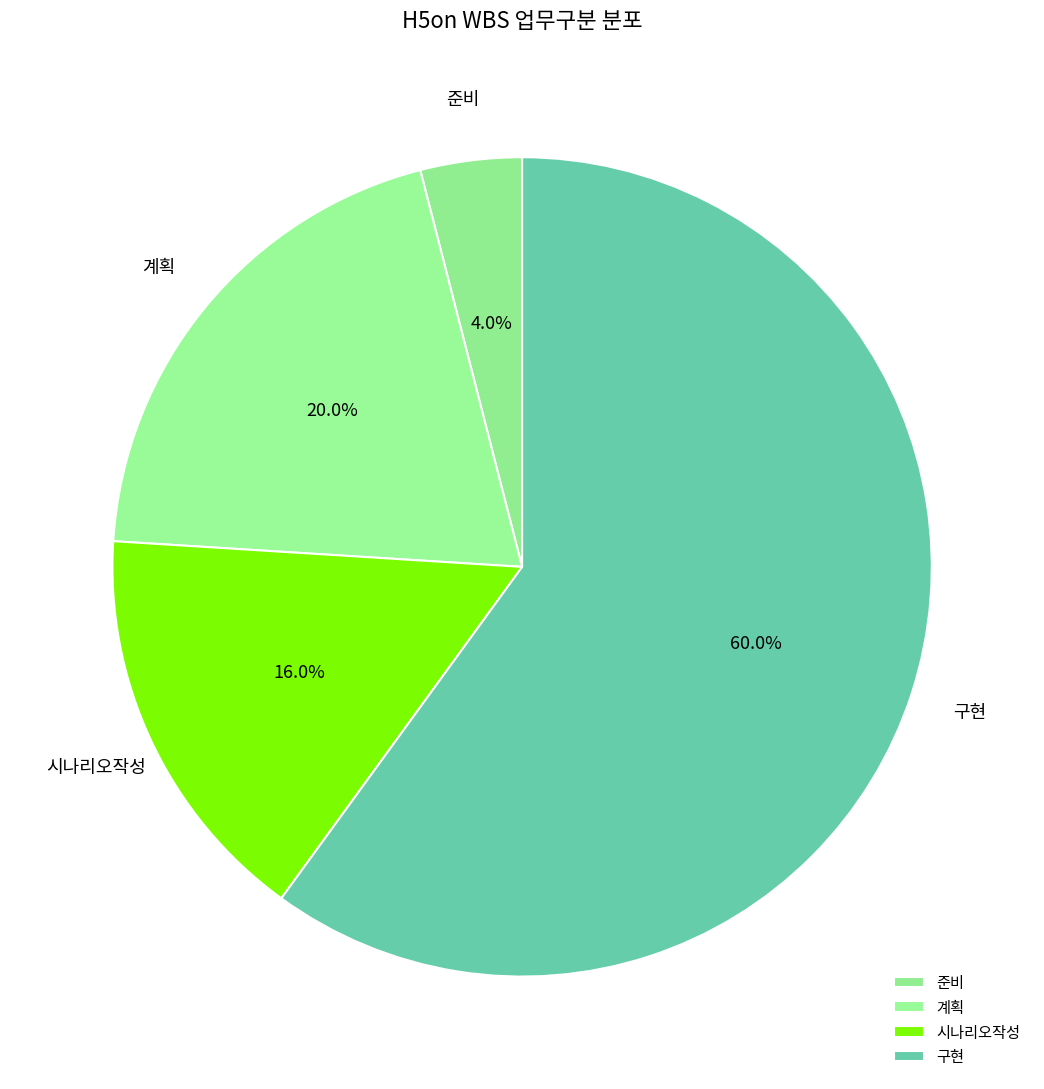

Between 시나리오작성 and 계획, which is larger?

계획